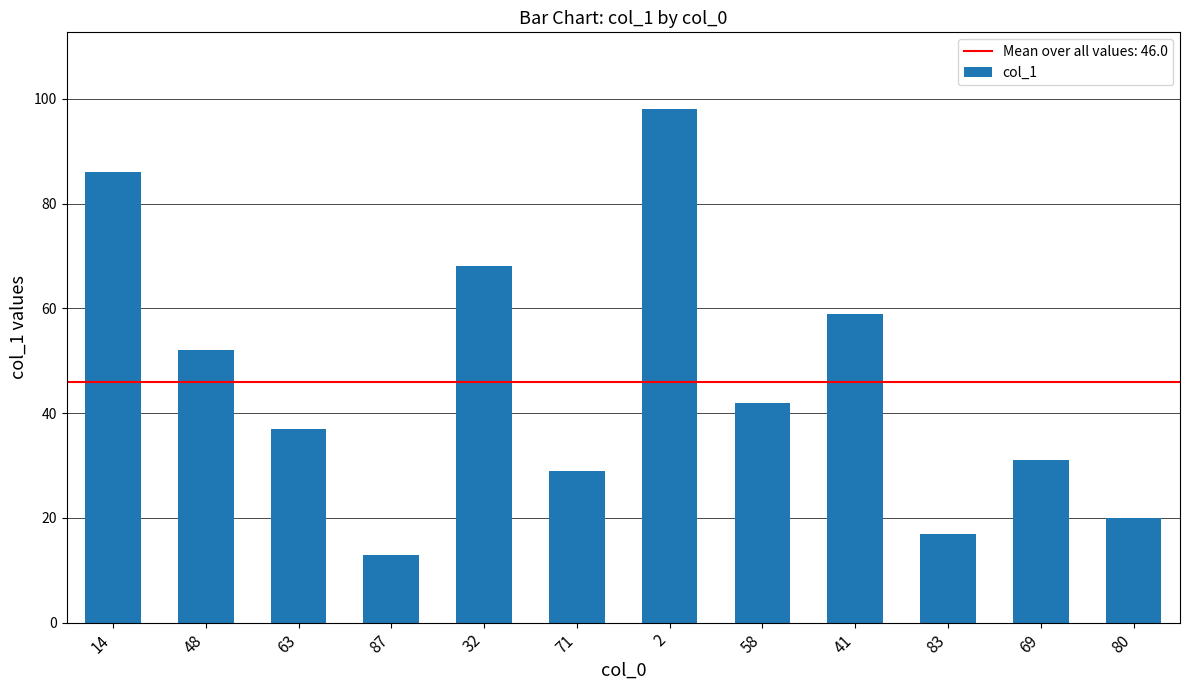

What is the label of the 9th bar from the right?

87